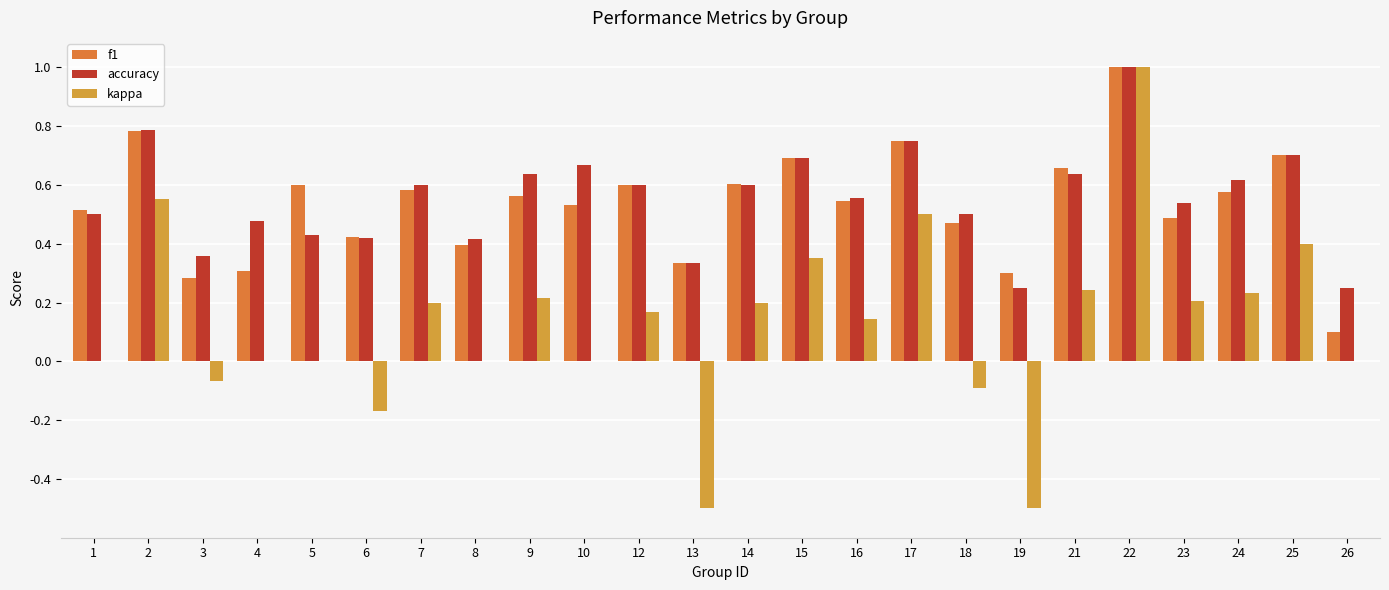

Are the bars horizontal?

No